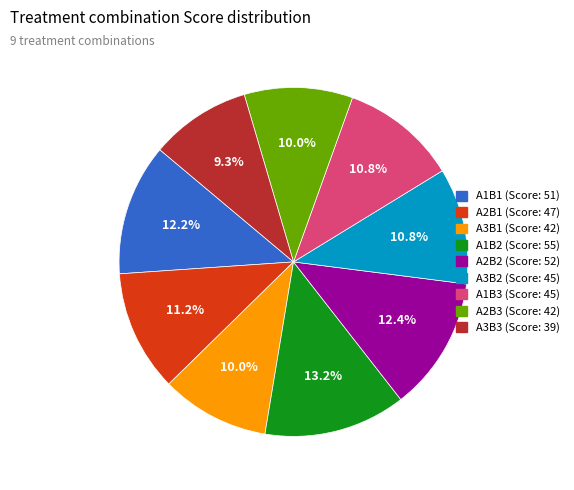

To the nearest percent, what is the difference between the A1B2 and A2B2 slice percentages?

1%